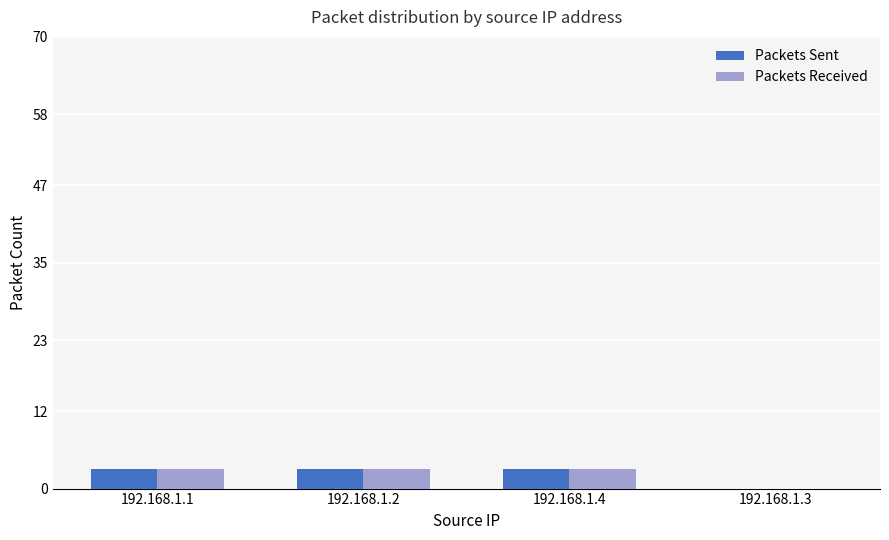

What is the greatest value displayed?

3